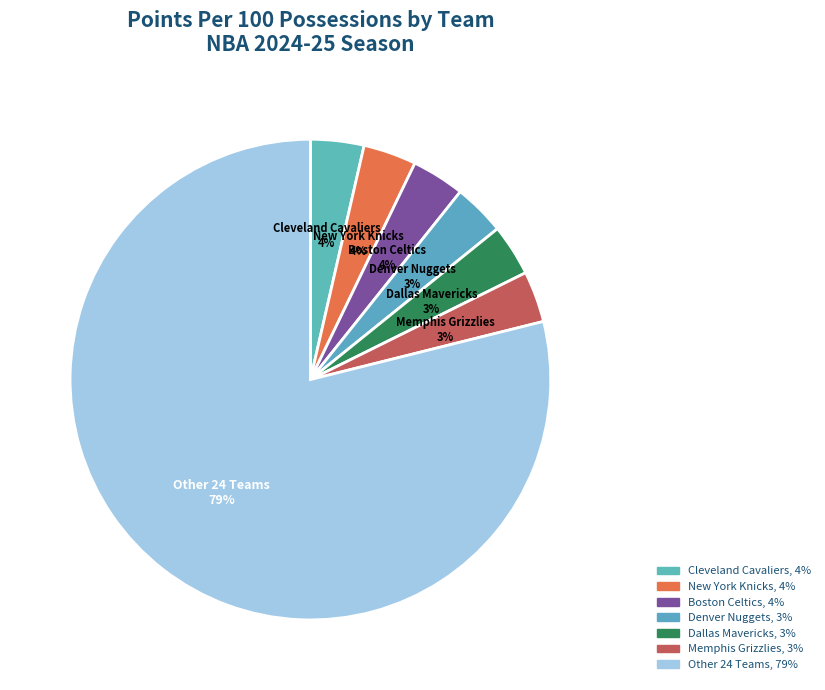

How many slices are in this pie chart?

7